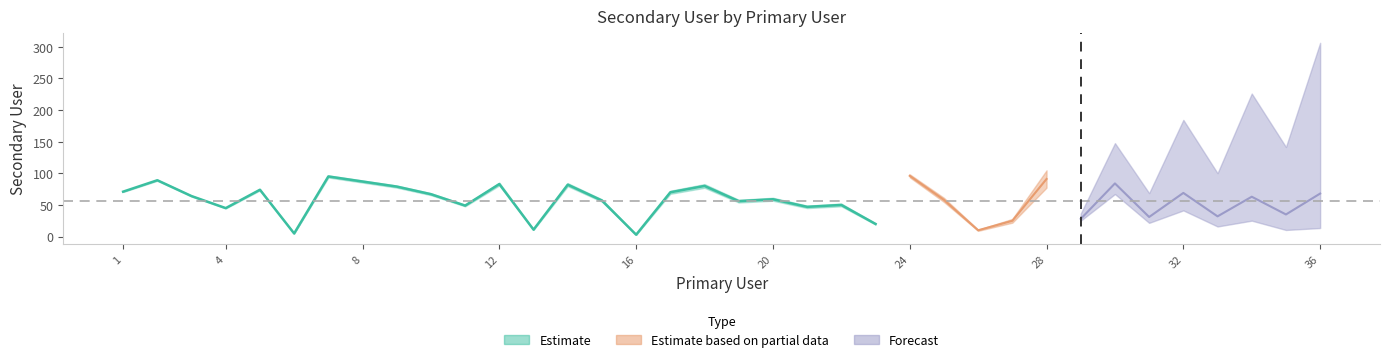

What is the sum of all values?

2033